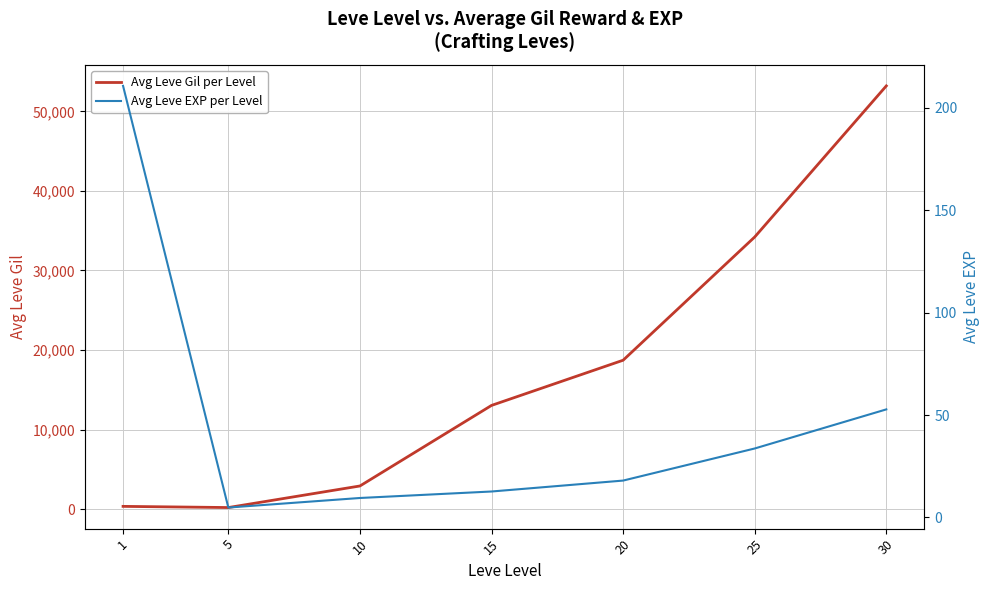

Is it true that Avg Leve Gil per Level equals 20599.4 at 15?

False